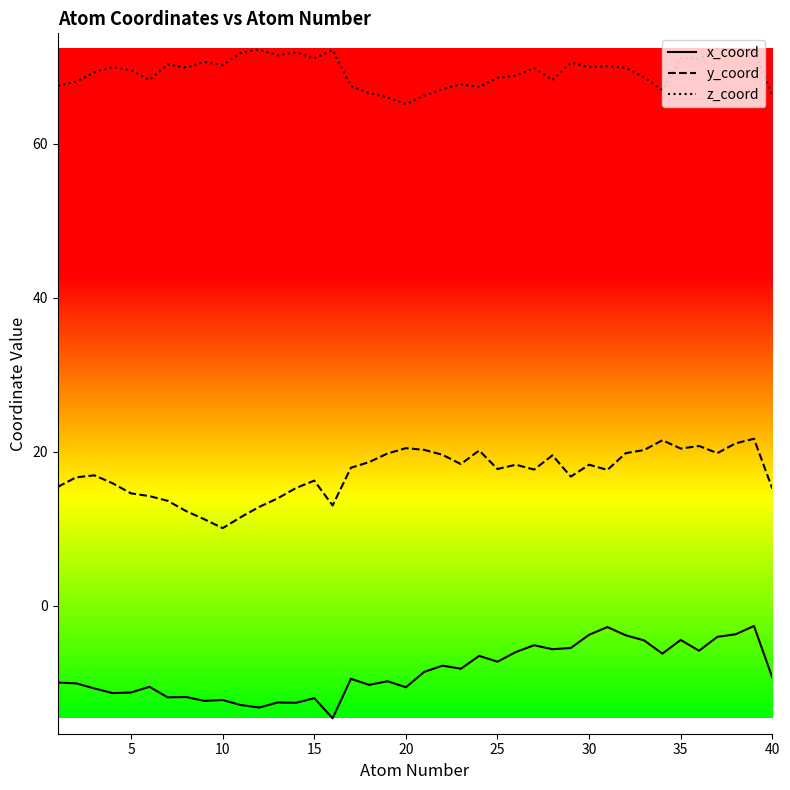

Does the chart have visible grid lines?

No